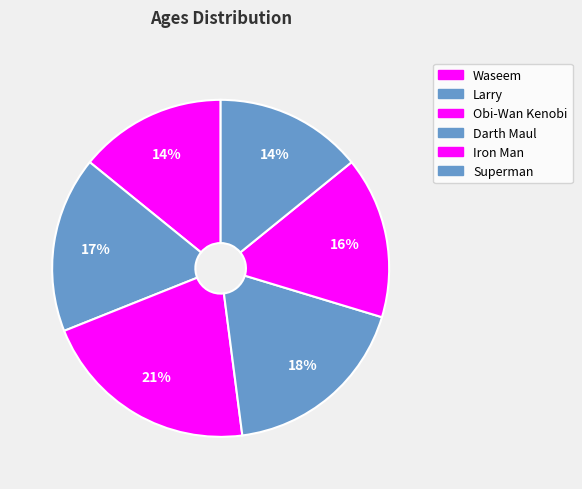

How many segments does this pie chart have?

6